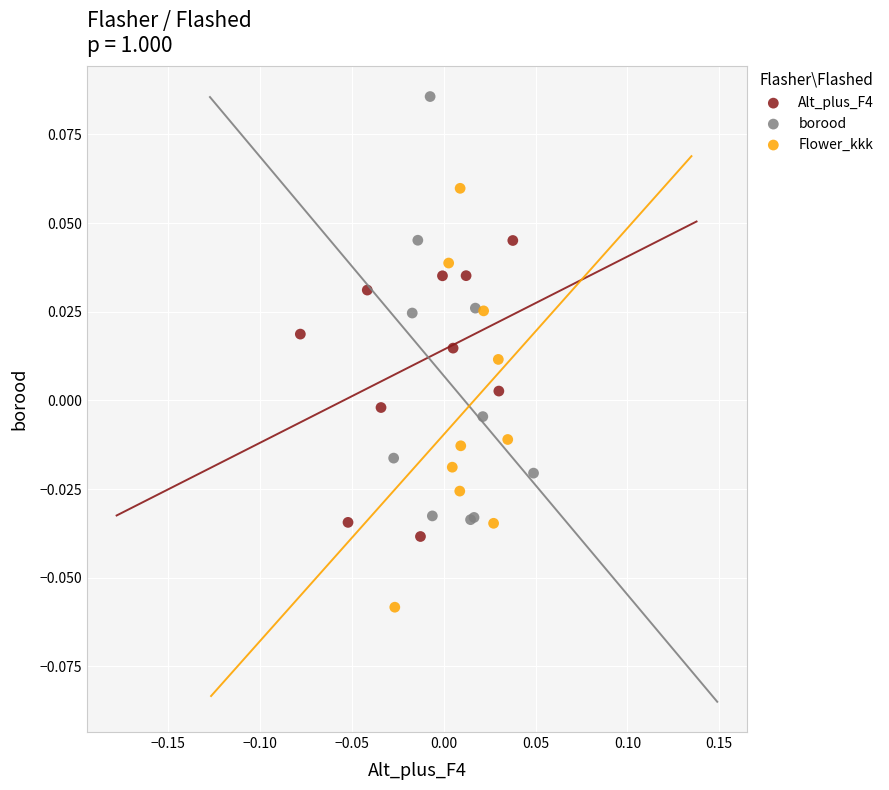

Which series reaches the minimum Y coordinate?

Flower_kkk